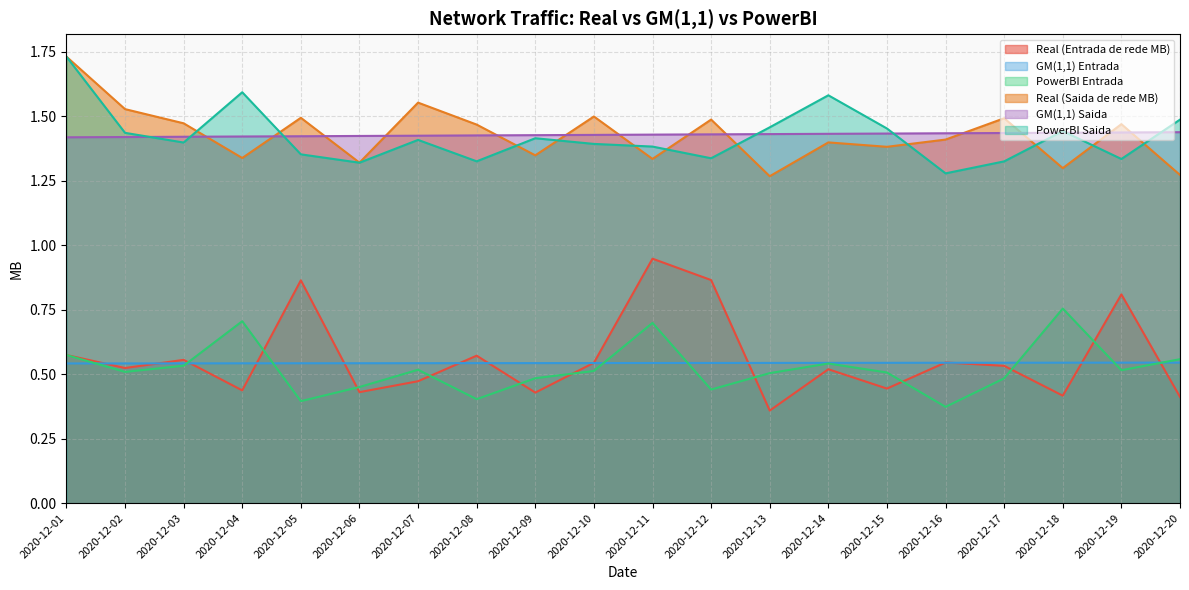

What is the value of the GM(1,1) Saida point at the 10th from the left?

1.4